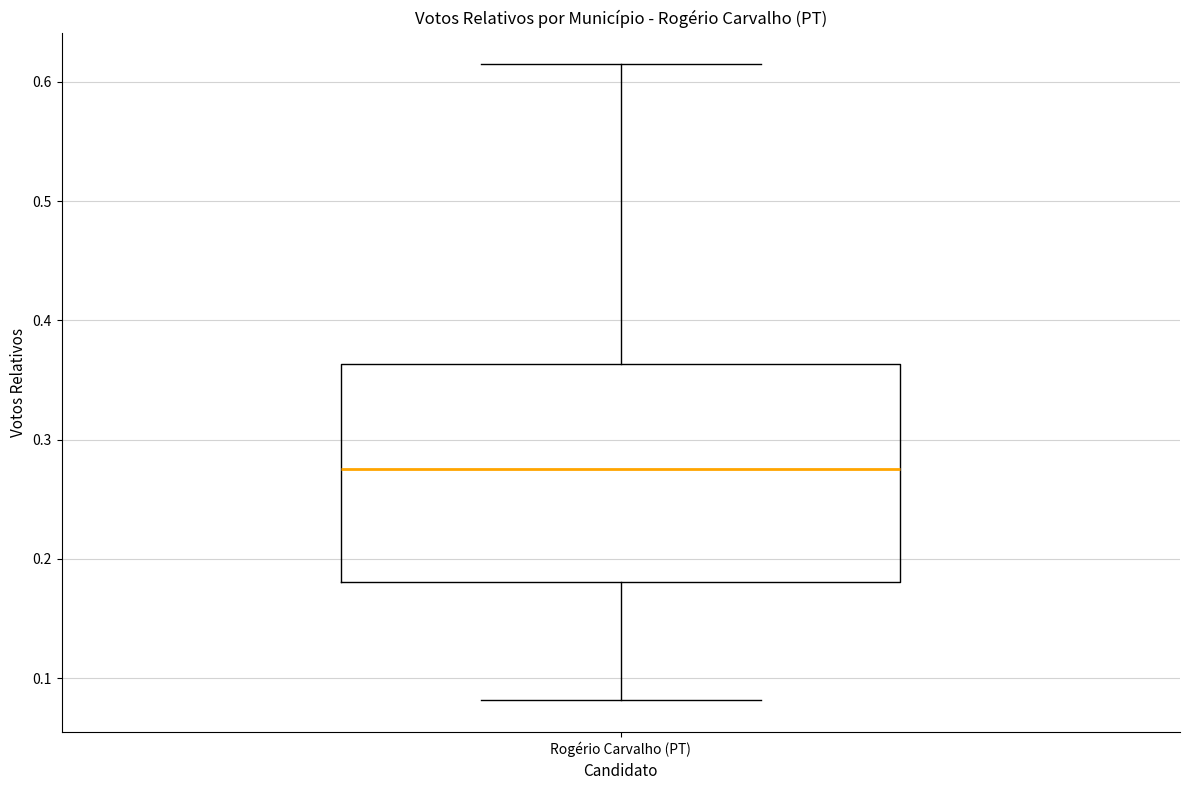

Transcribe this box plot: give where the median line is, the range the box spans, and where the two whiskers end, as read against the y-axis. The values are not printed on the chart, so give them approximately, as read against the axis.

median 0.28, box 0.18 to 0.36, whiskers 0.08 to 0.61